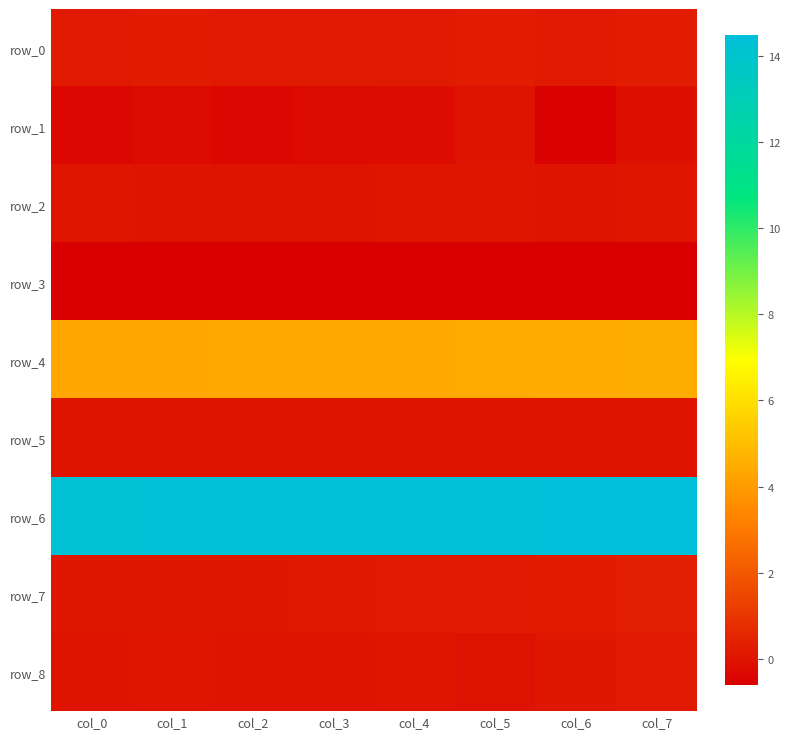

Which series has the largest range (max minus min)?

row_1